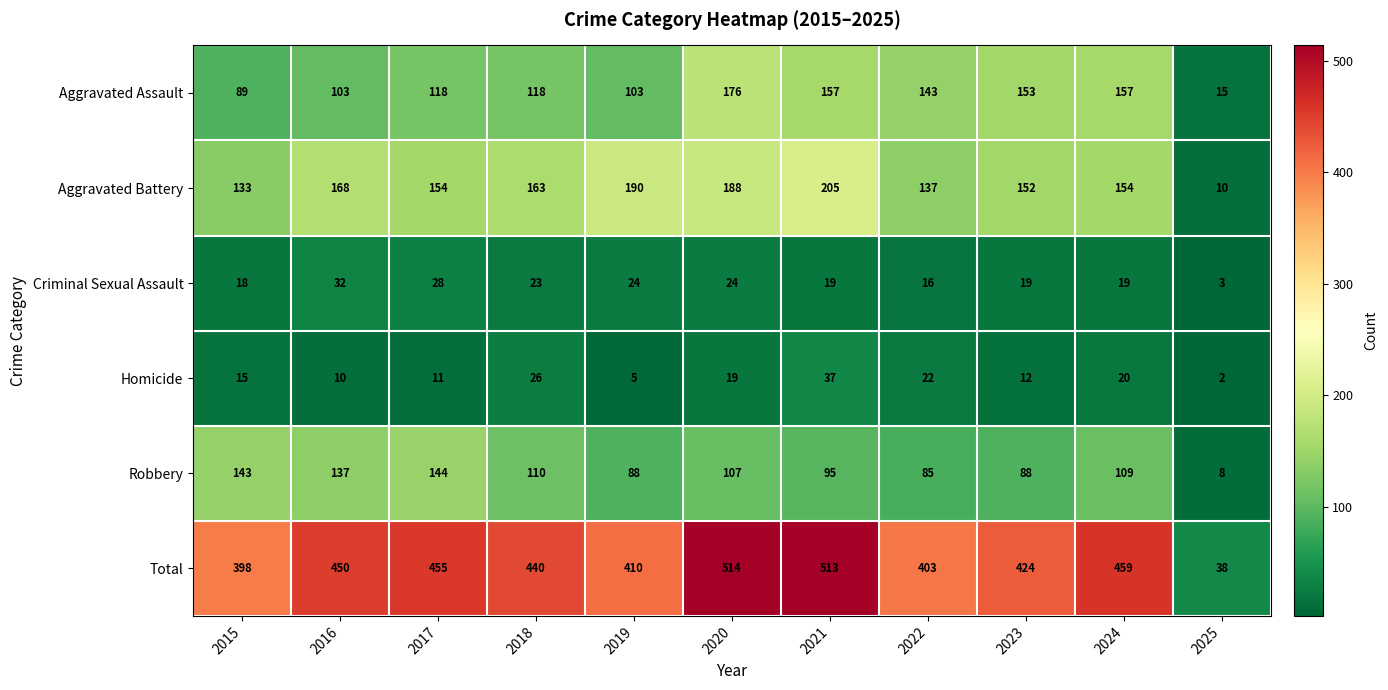

At which label is Robbery closest to 76?

2022